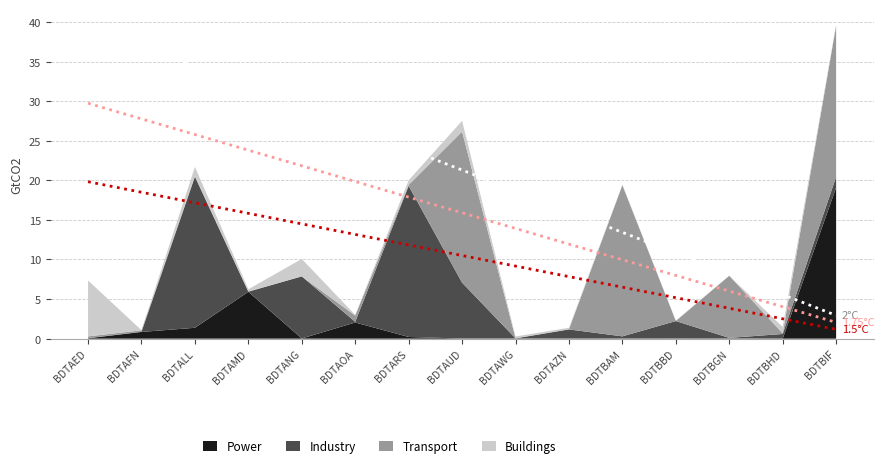

True or false: 1.75°C has a value of 29.7 at BDTAED.

True